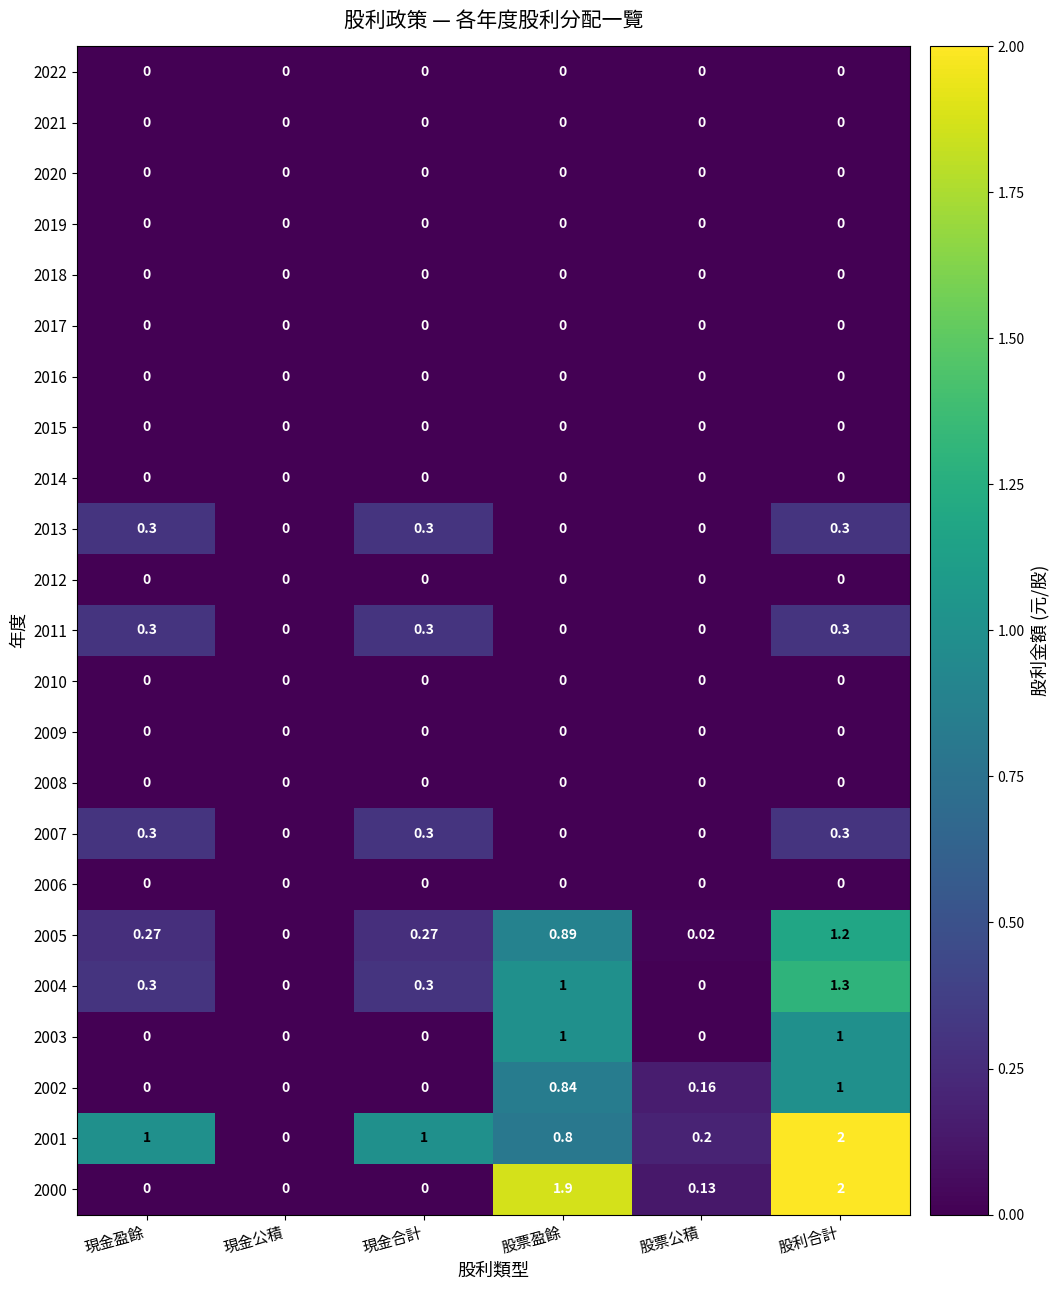

Which label corresponds to the largest value in the chart?

股利合計